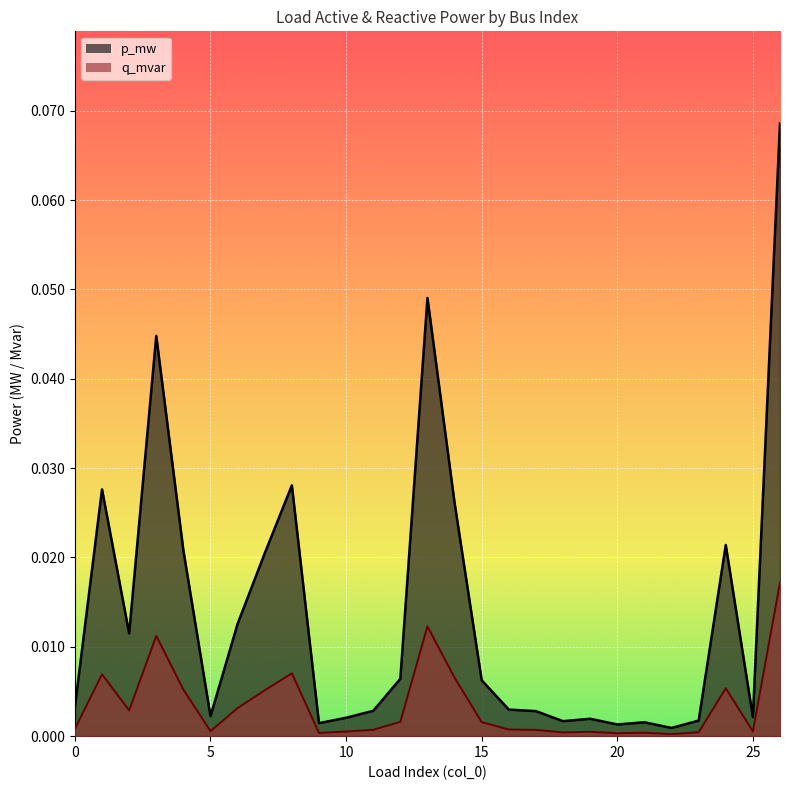

How many lines are shown in the chart?

2